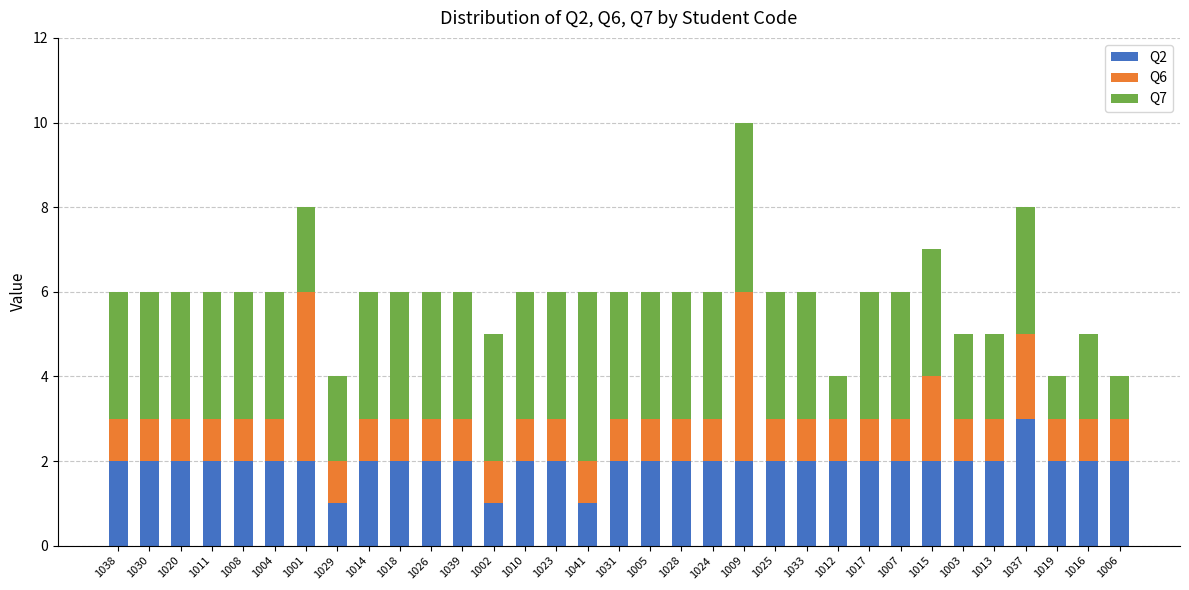

What is the difference between the second highest and second lowest values in the Q2 series?

1